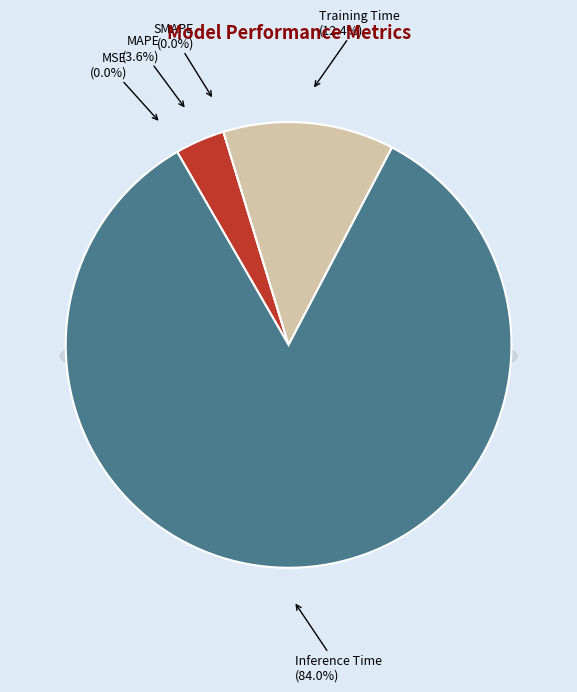

To the nearest percent, what is the average slice percentage?

20%